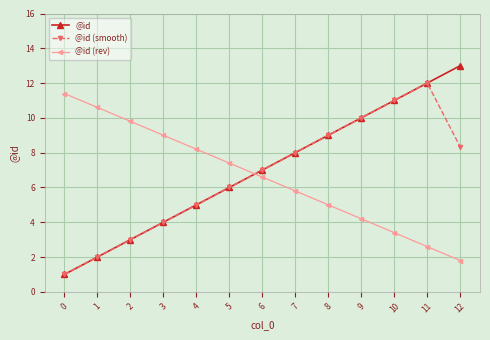

True or false: @id (rev) has a value of 17.2 at 1.

False